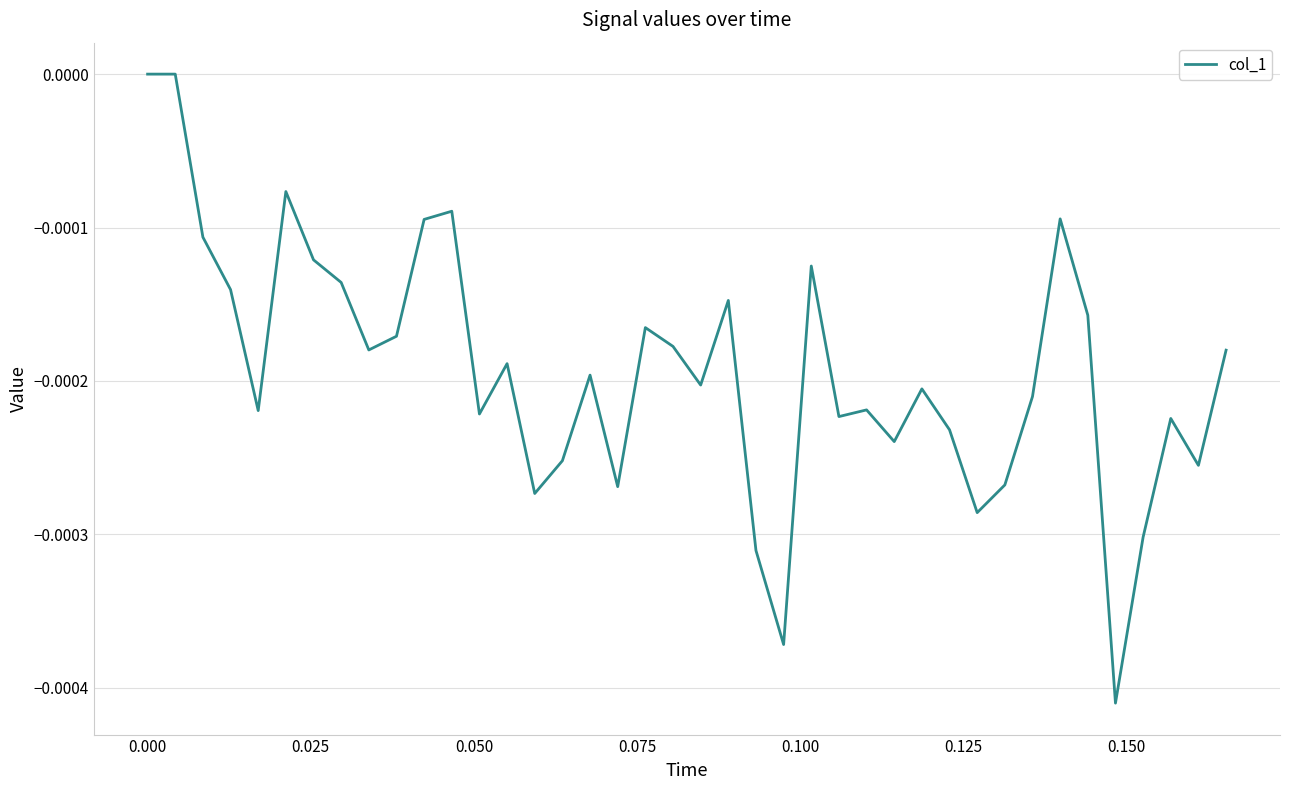

How many lines are shown in the chart?

1